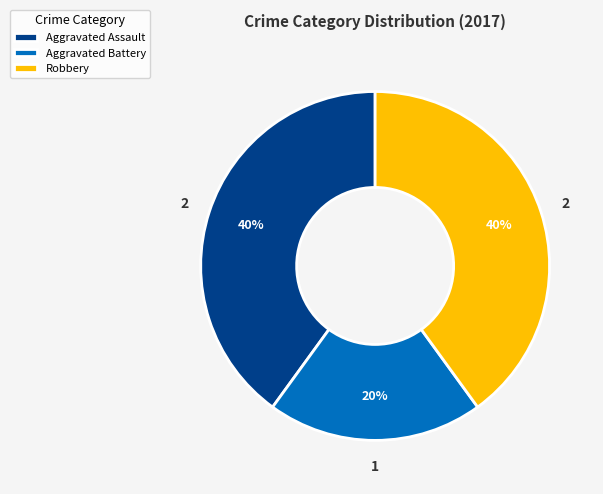

What is the smallest slice in the pie chart?

Aggravated Battery